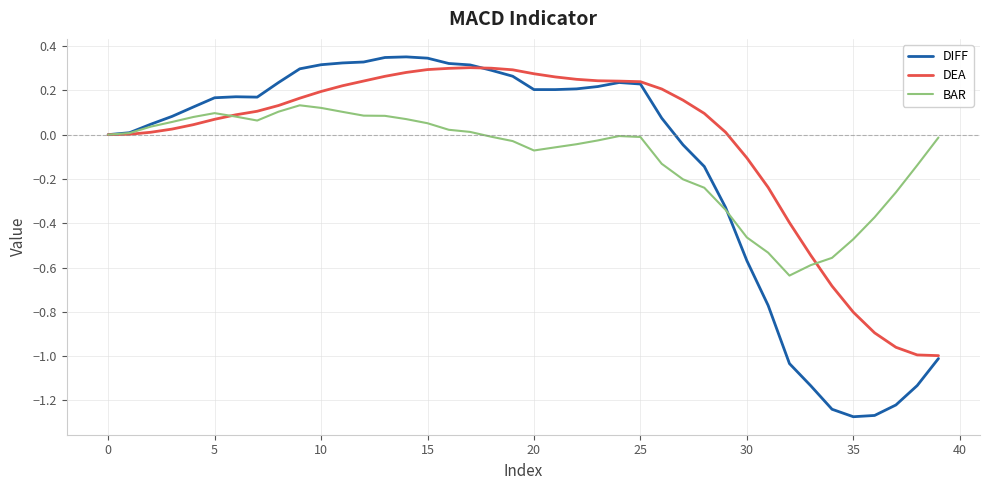

Which series has the widest spread of values?

DIFF